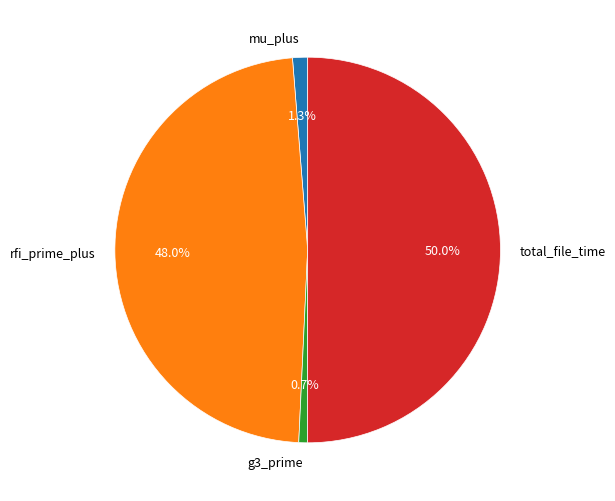

To the nearest percent, what portion does total_file_time represent?

50%